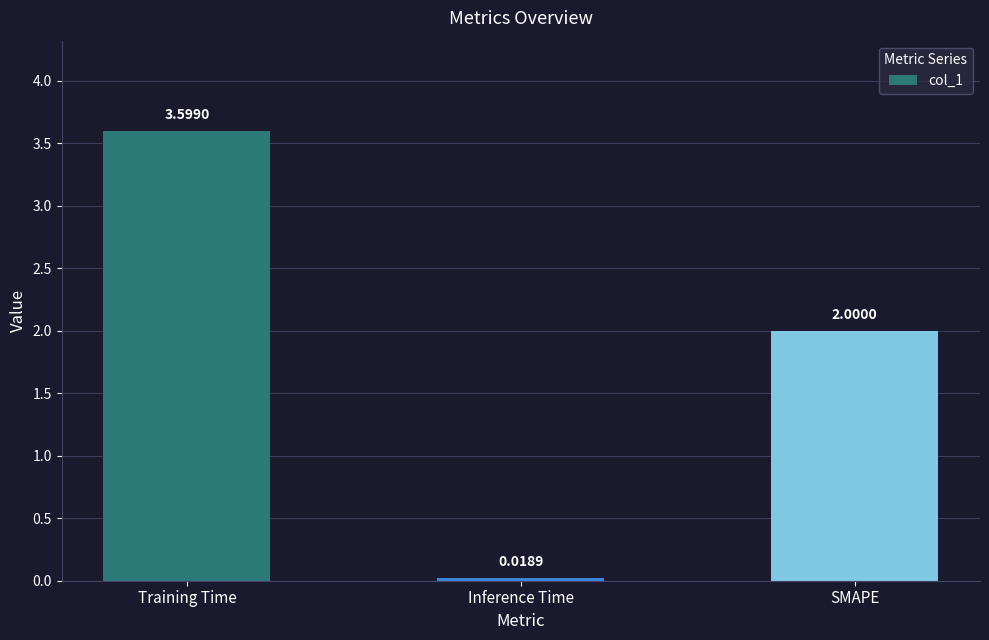

List the labels in order of value, largest first.

Training Time, SMAPE, Inference Time